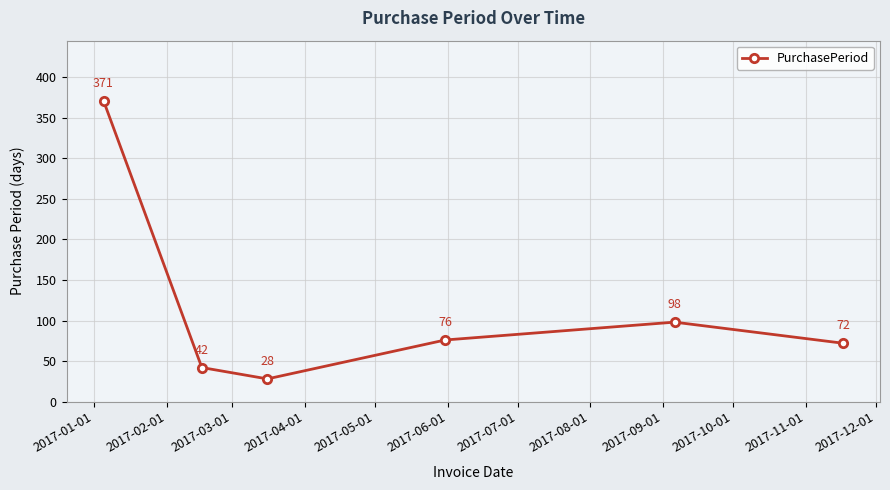

True or false: there are more than 1 points higher than both neighbors.

False